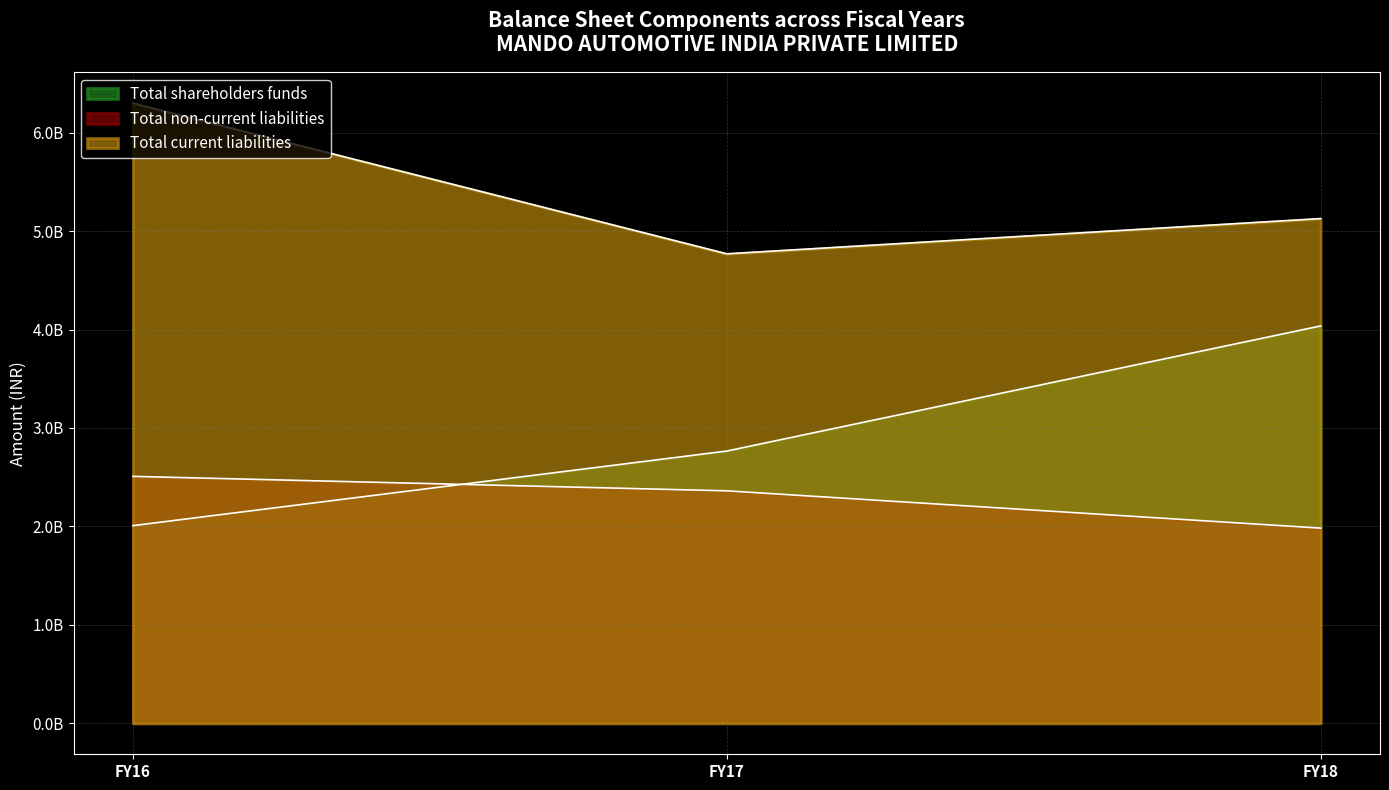

How many data points in Total current liabilities are above 5126730000?

1